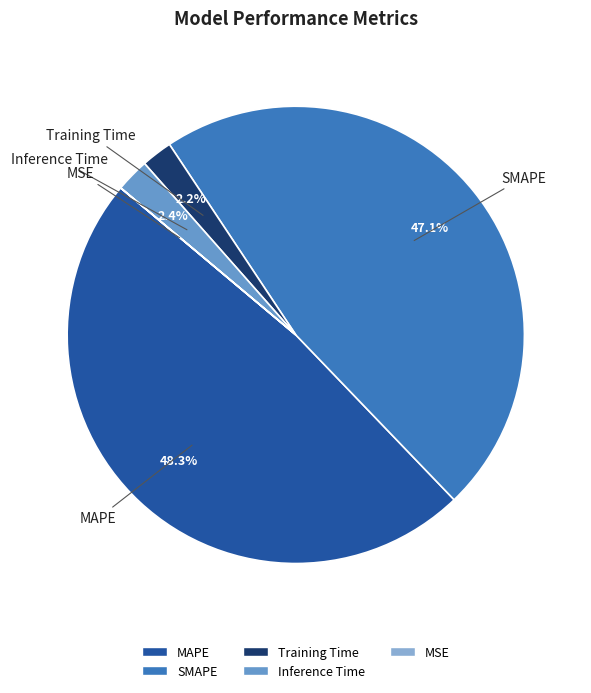

Do MAPE and Inference Time together represent more than half of the pie?

Yes